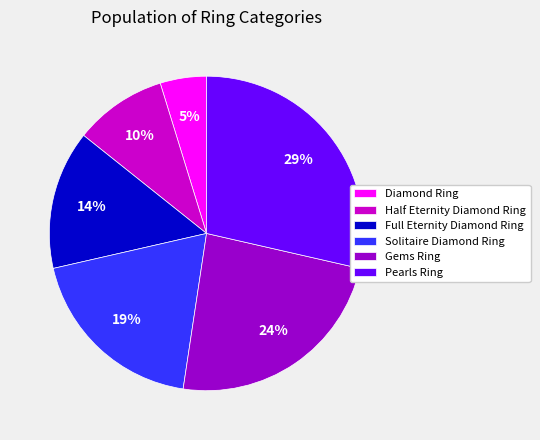

Rank the categories by value from lowest to highest.

Diamond Ring, Half Eternity Diamond Ring, Full Eternity Diamond Ring, Solitaire Diamond Ring, Gems Ring, Pearls Ring